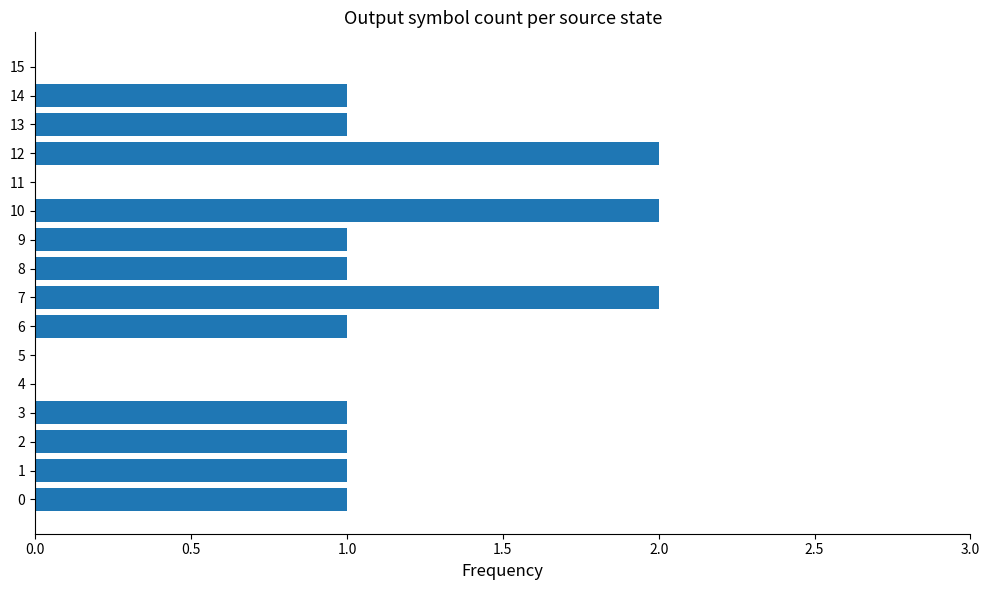

True or false: the data shows 0 at 14.

False